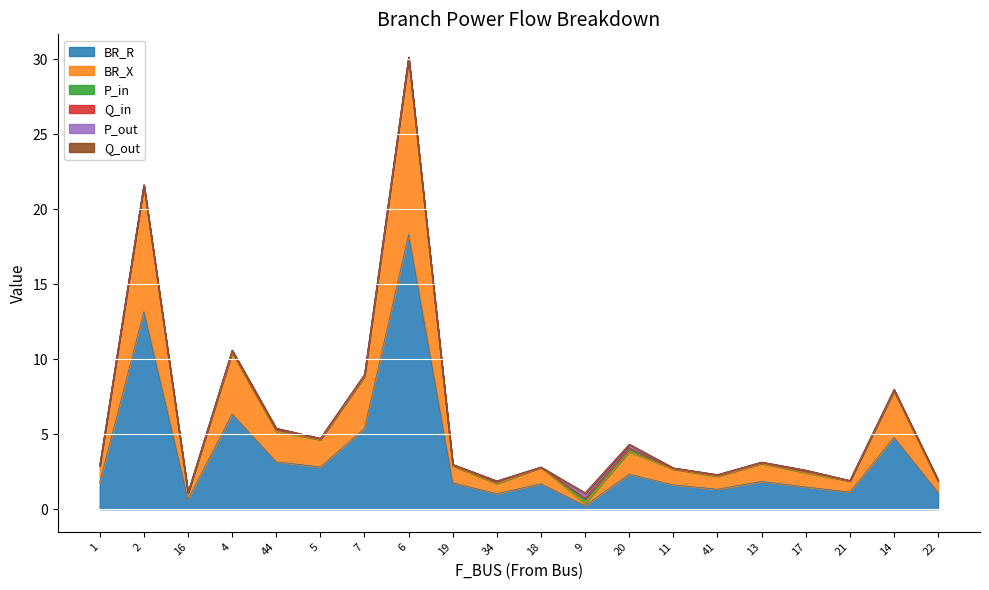

Which category has the highest value in the Q_out series?

9